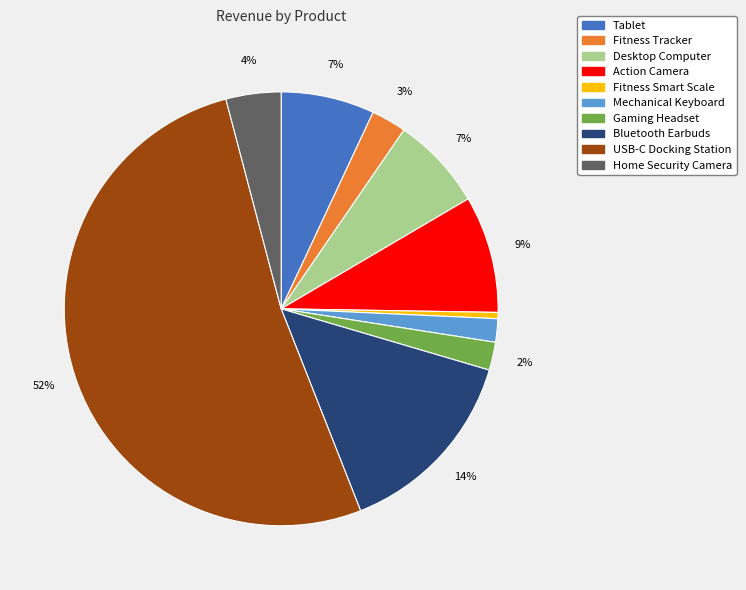

Is there a majority slice in this chart?

Yes